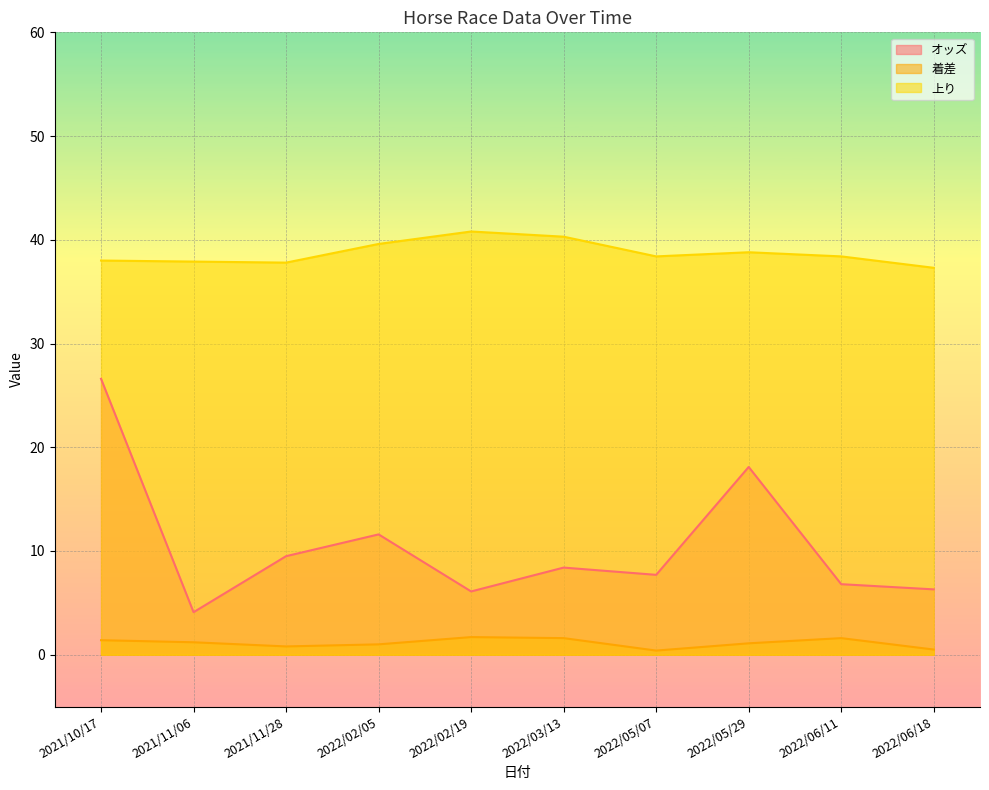

How many lines are shown in the chart?

3